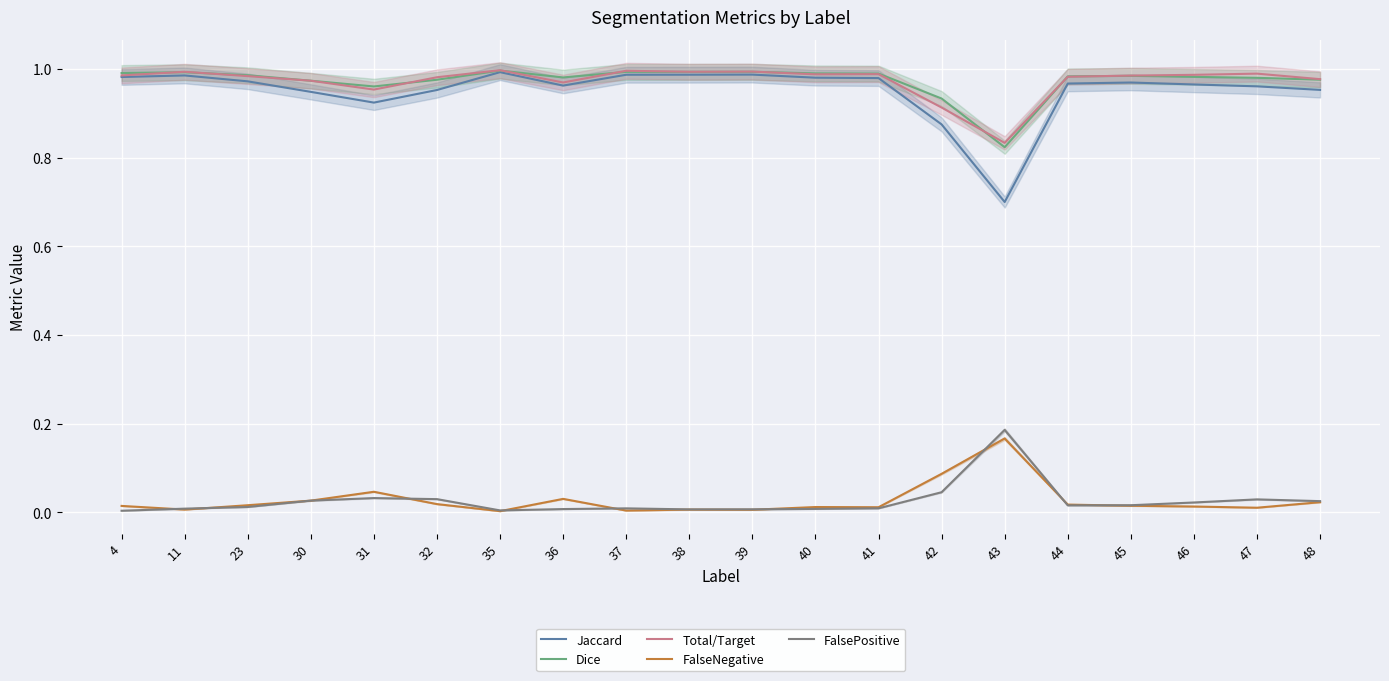

Which category has the lowest value across all series?

35